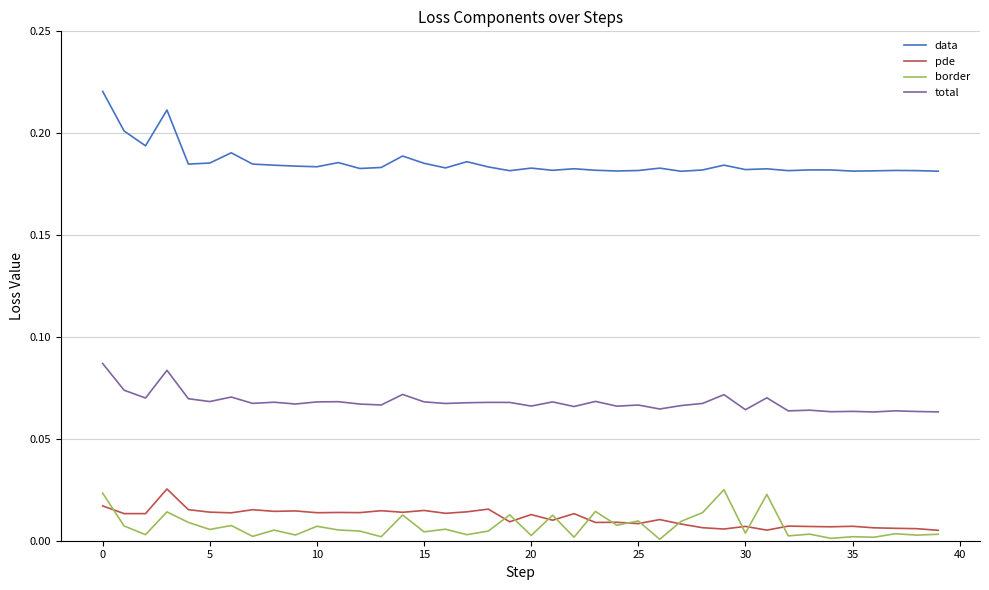

Which series has the largest range (max minus min)?

data